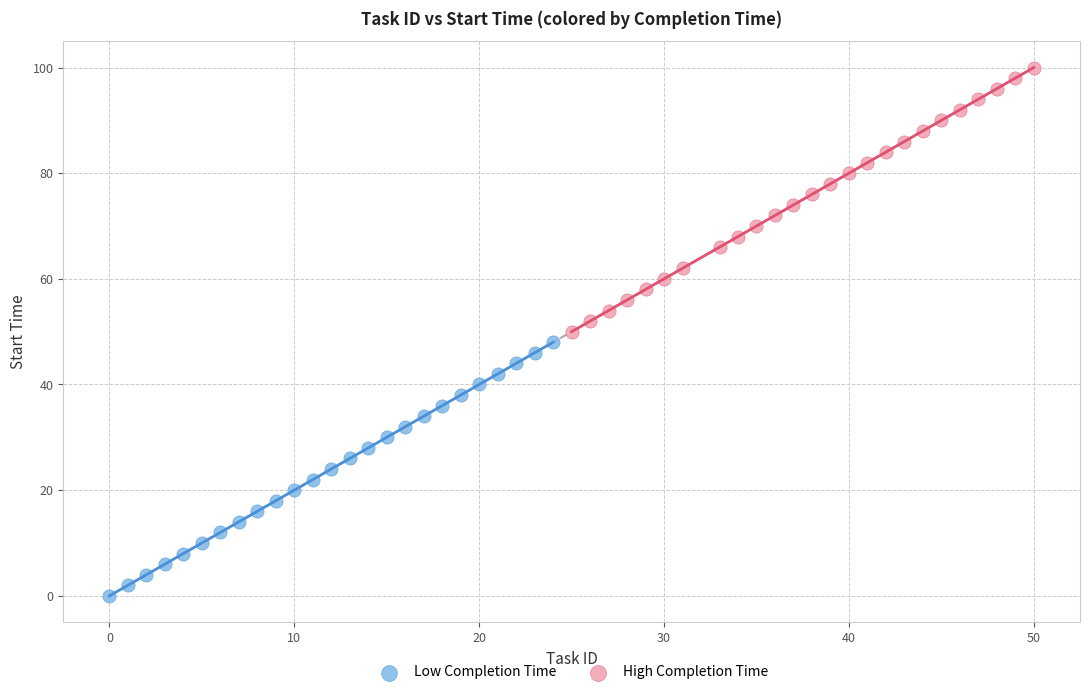

What are all the series names shown in the legend?

Low Completion Time, High Completion Time